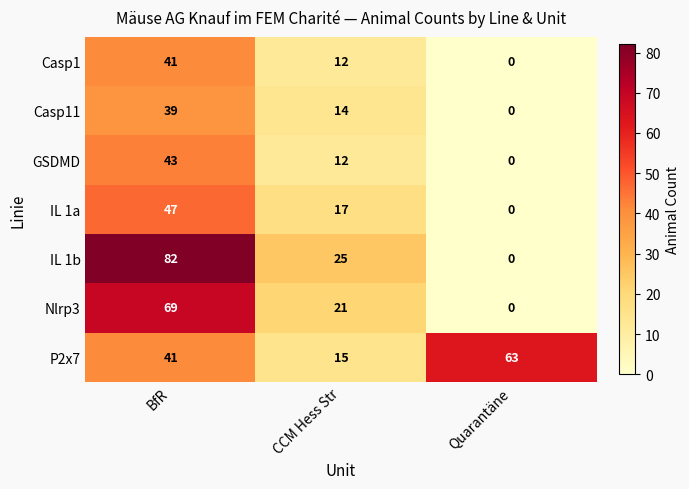

What is the maximum value shown in the chart?

82